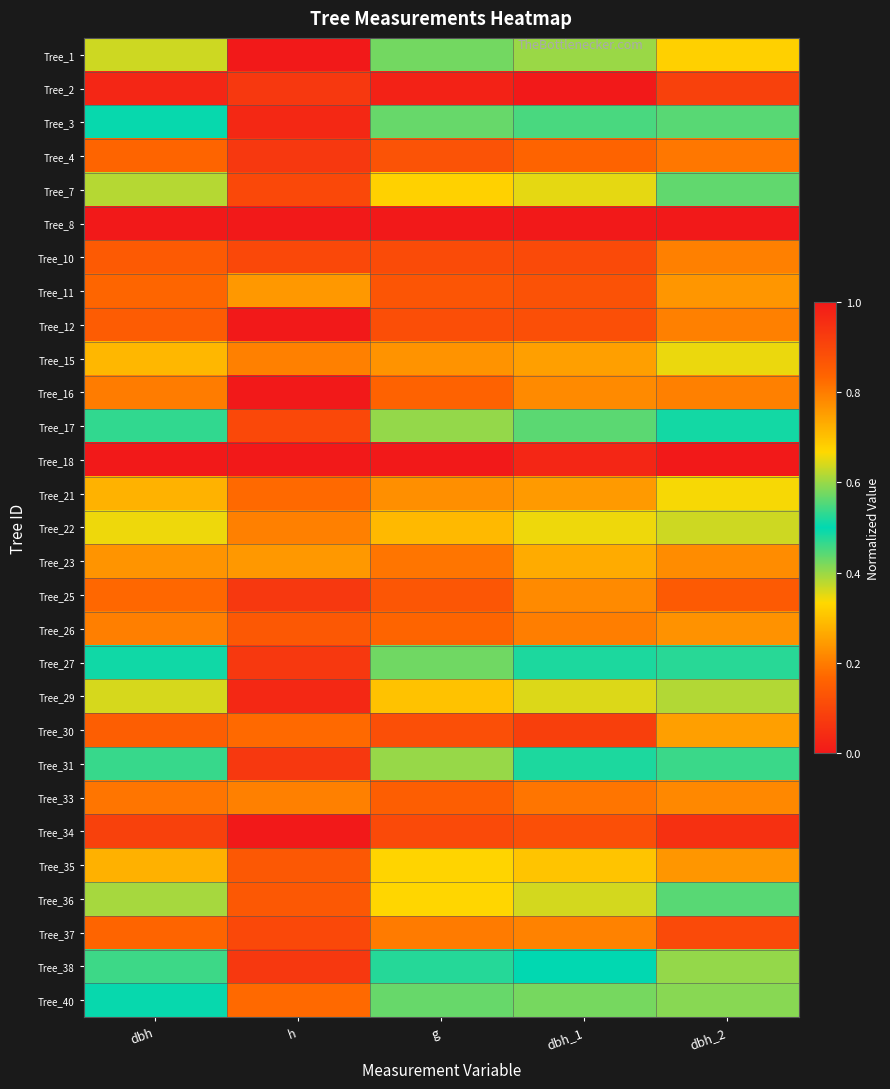

At which category is the sum across all series the highest?

h